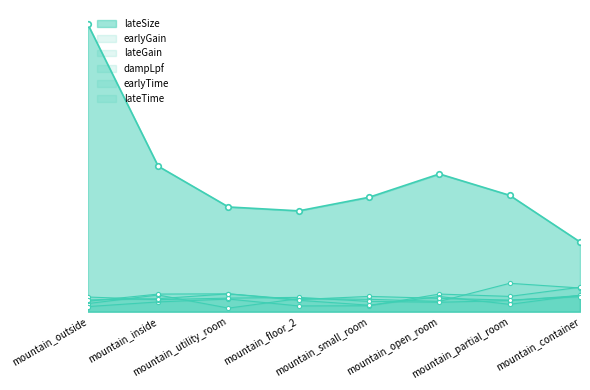

What is the difference between the maximum and second lowest values in the earlyTime series?

0.4